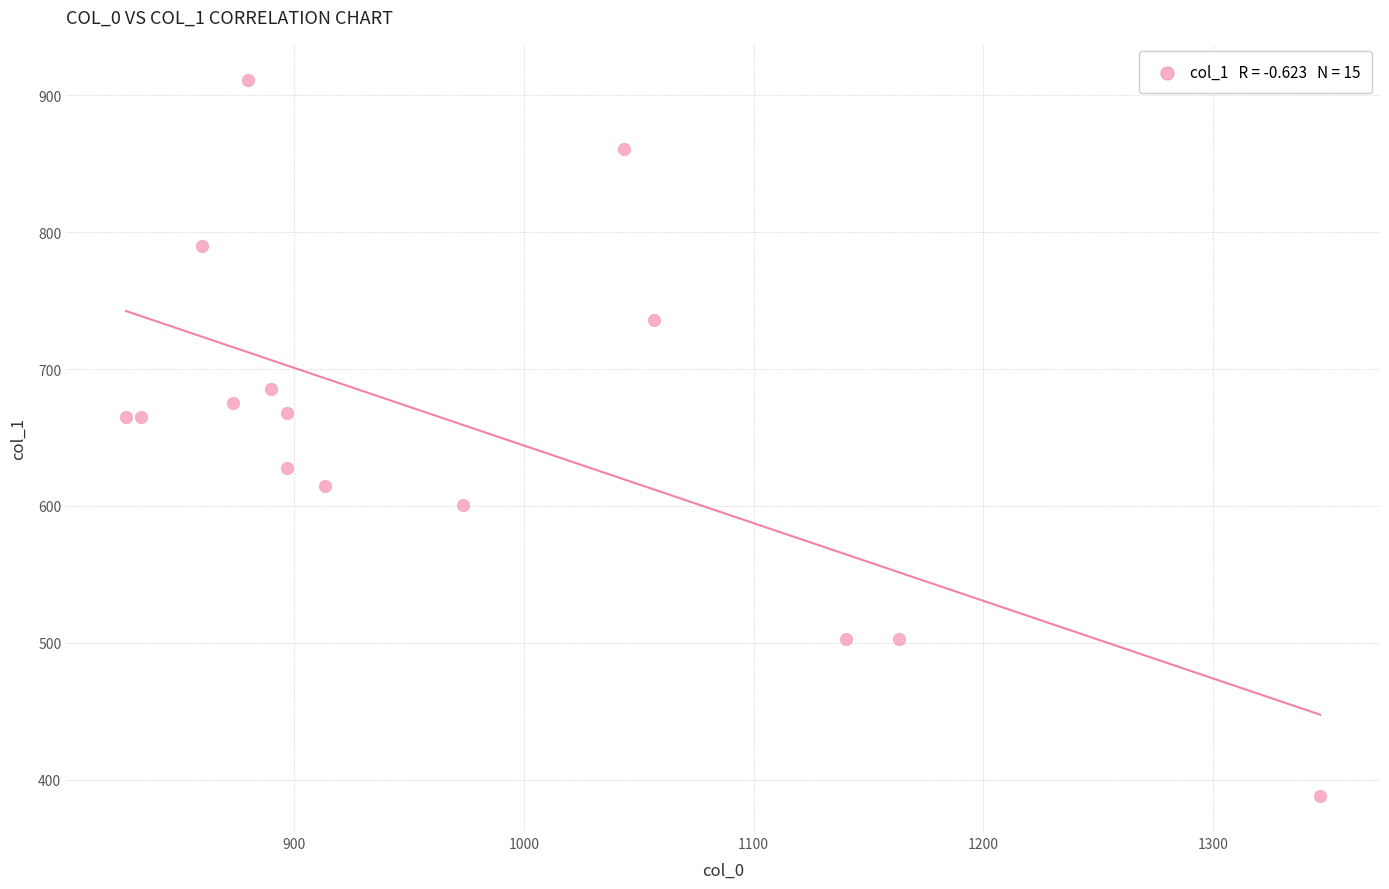

What is the range of X values (max minus min)?

520.0